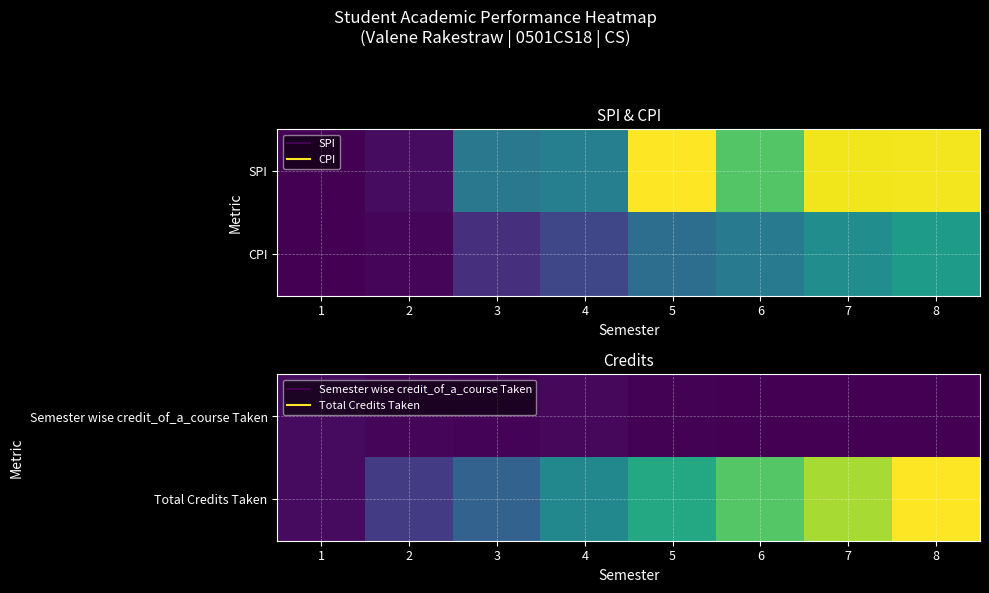

At which label does Total Credits Taken reach its peak?

8